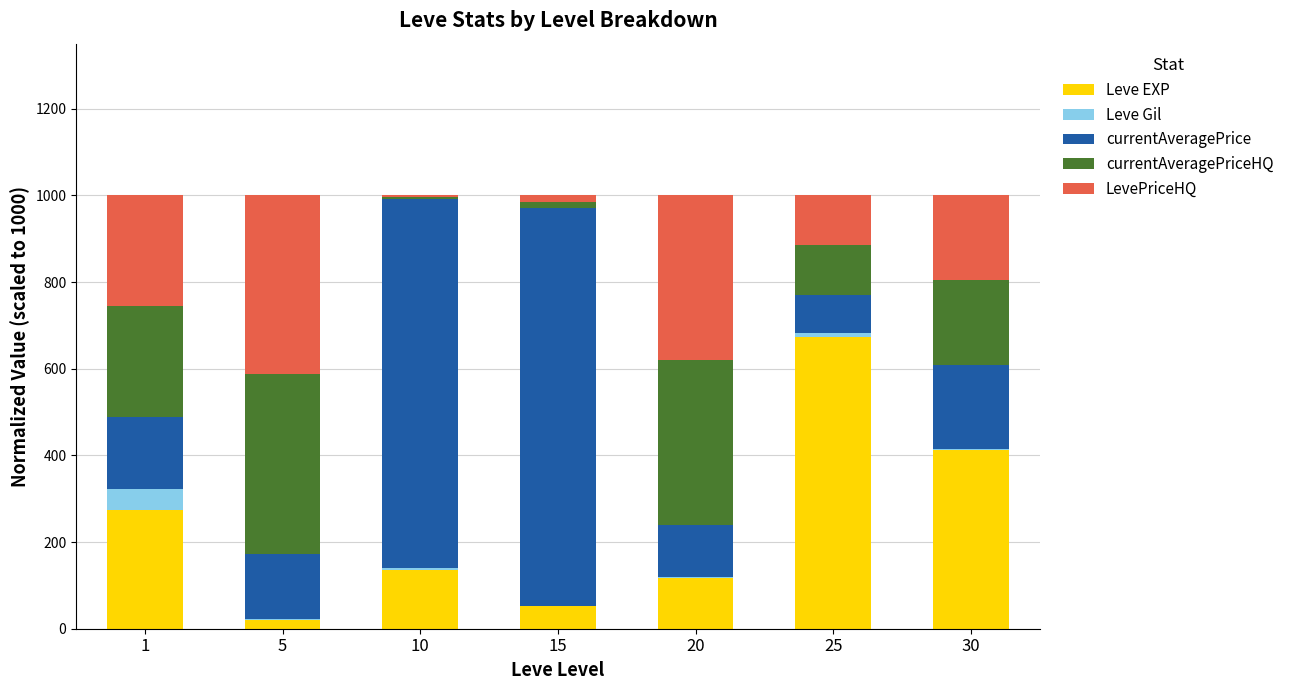

What is the highest value of the Leve EXP series?

673.1